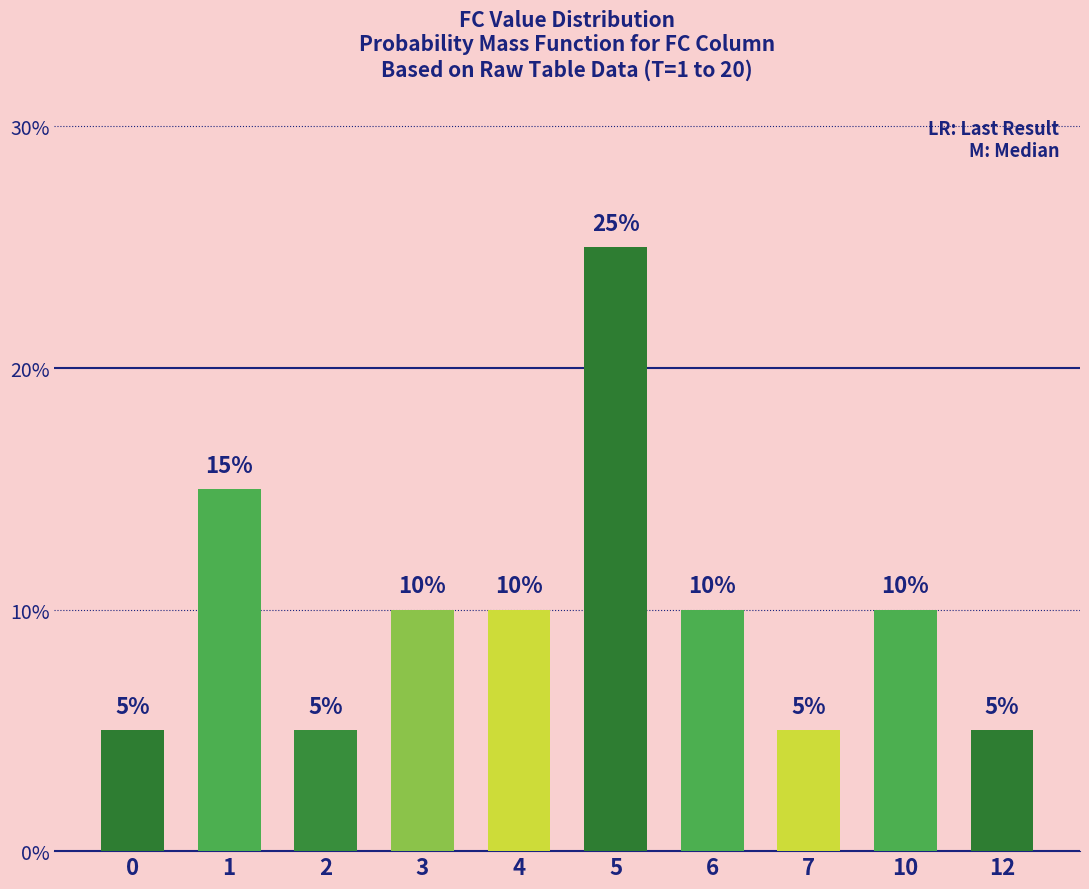

The value at 6 is 5. True or false?

False